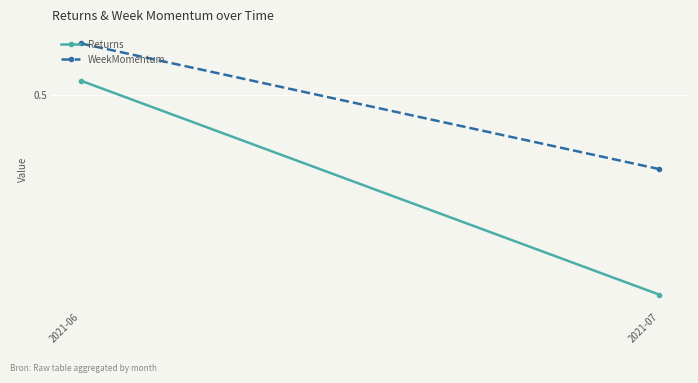

What is the sum of all Returns values?

0.8